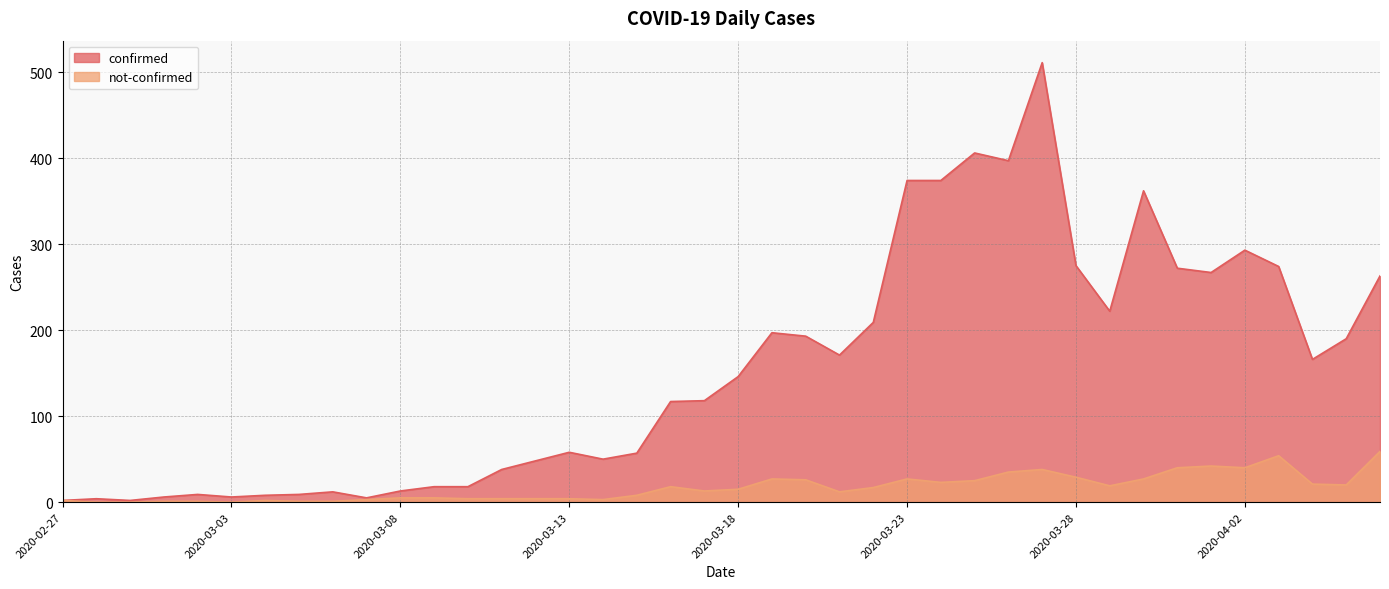

The confirmed series shows 118 at 2020-03-17. True or false?

True